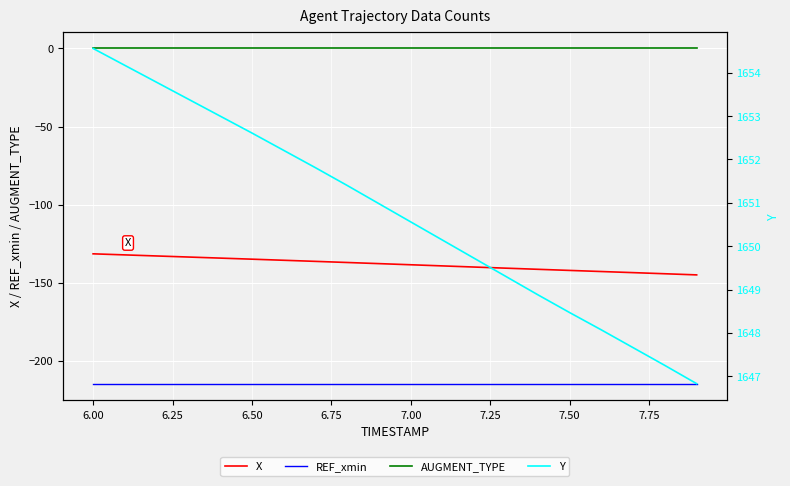

What are all the series names shown in the legend?

X, REF_xmin, AUGMENT_TYPE, Y